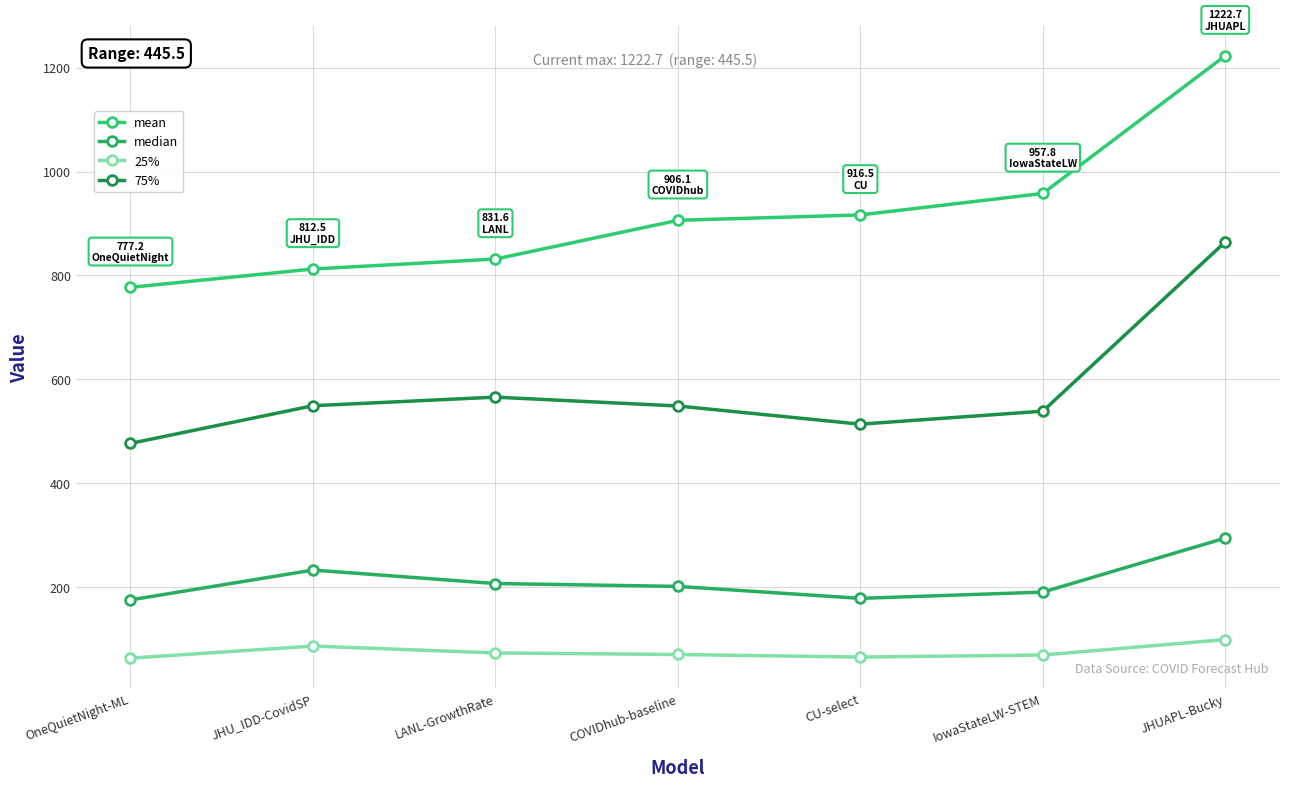

True or false: 75% has a value of 566.0 at LANL-GrowthRate.

True